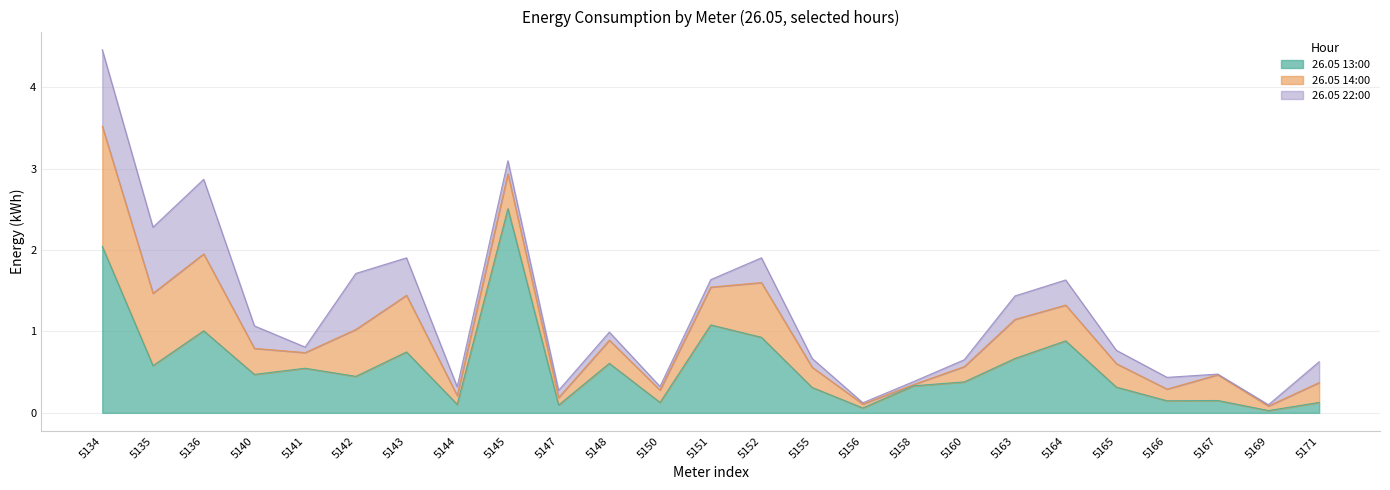

What is the value of the 26.05 13:00 point at the 16th from the left?

0.1